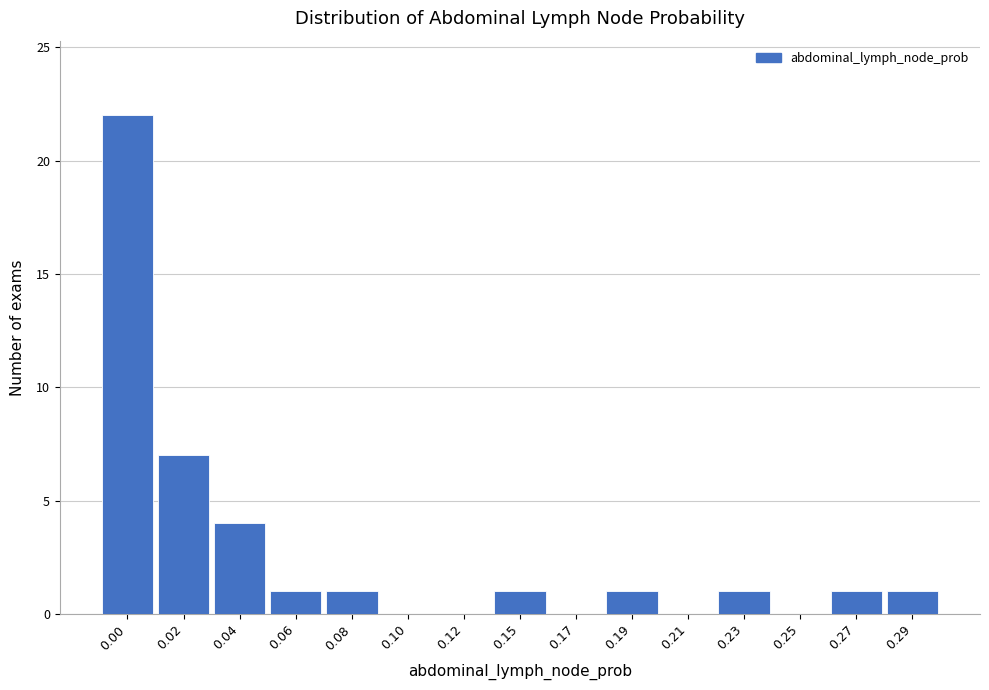

Reading right to left, transcribe all the data shown in this chart.

0.29=1	0.27=1	0.25=0	0.23=1	0.21=0	0.19=1	0.17=0	0.15=1	0.12=0	0.10=0	0.08=1	0.06=1	0.04=4	0.02=7	0.00=22